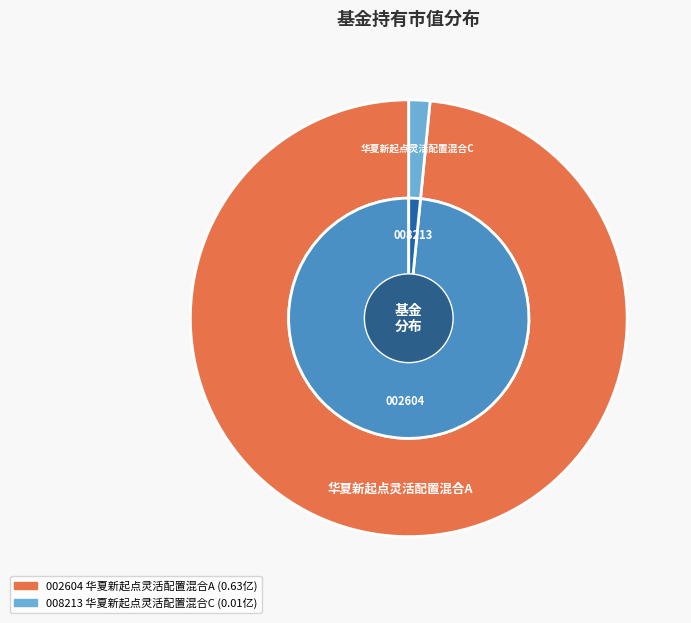

Which slice is the smallest?

华夏新起点灵活配置混合C